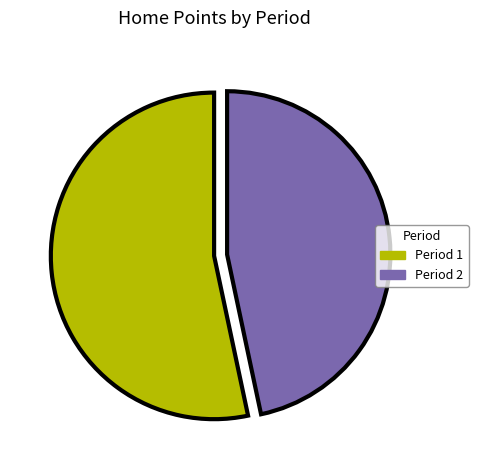

To the nearest percent, what is the average slice percentage?

50%